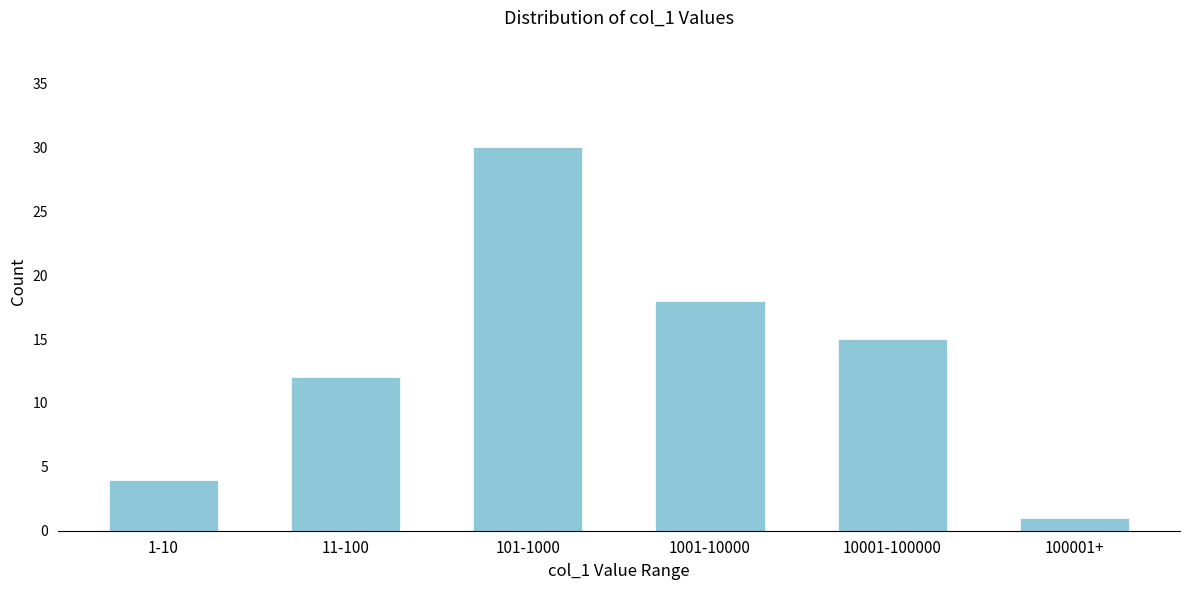

Reading left to right, extract all data points from this chart.

1-10=4	11-100=12	101-1000=30	1001-10000=18	10001-100000=15	100001+=1